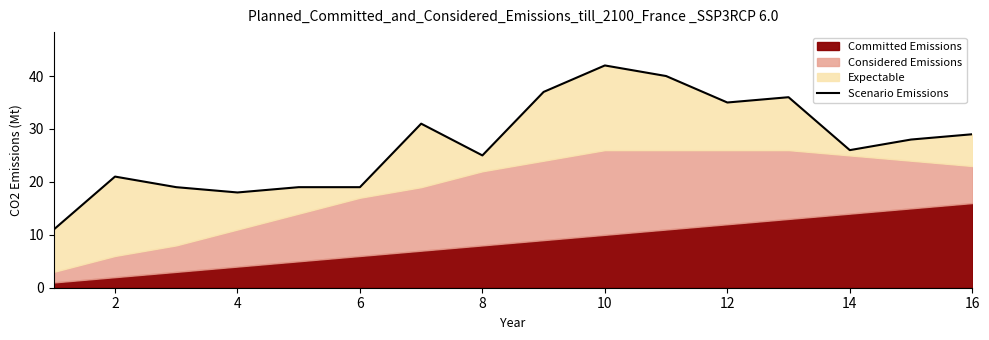

At which category does the data reach its first local peak?

2